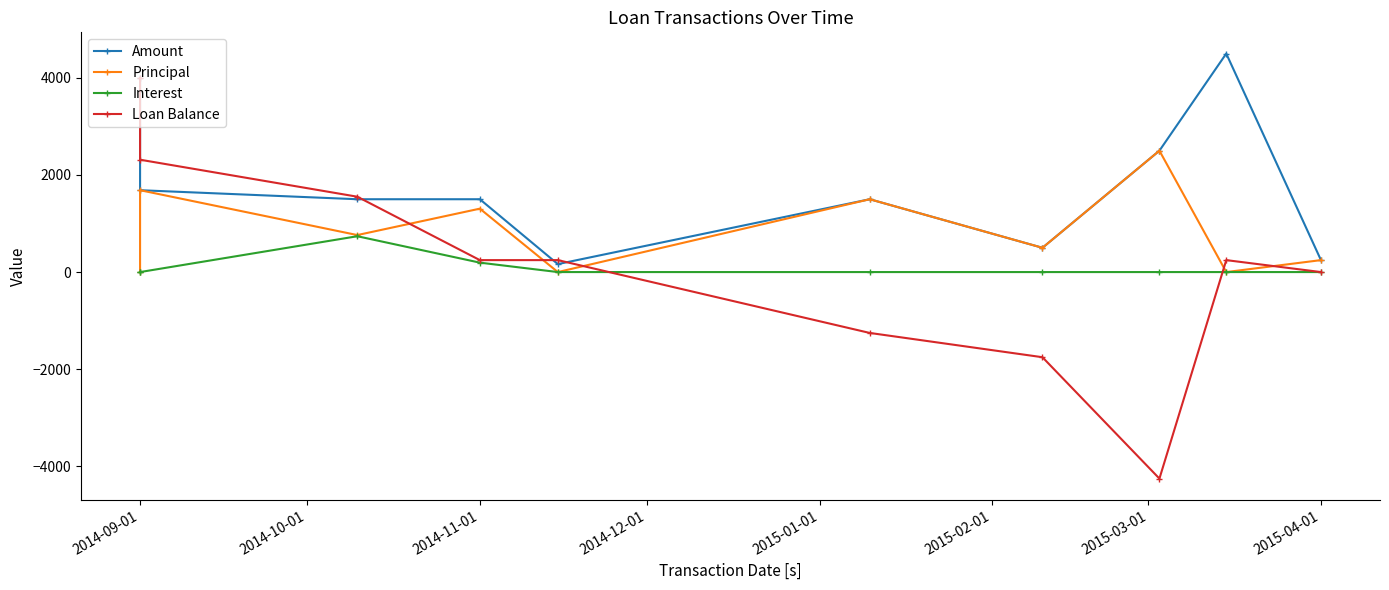

How many positive values does the Interest series have?

2